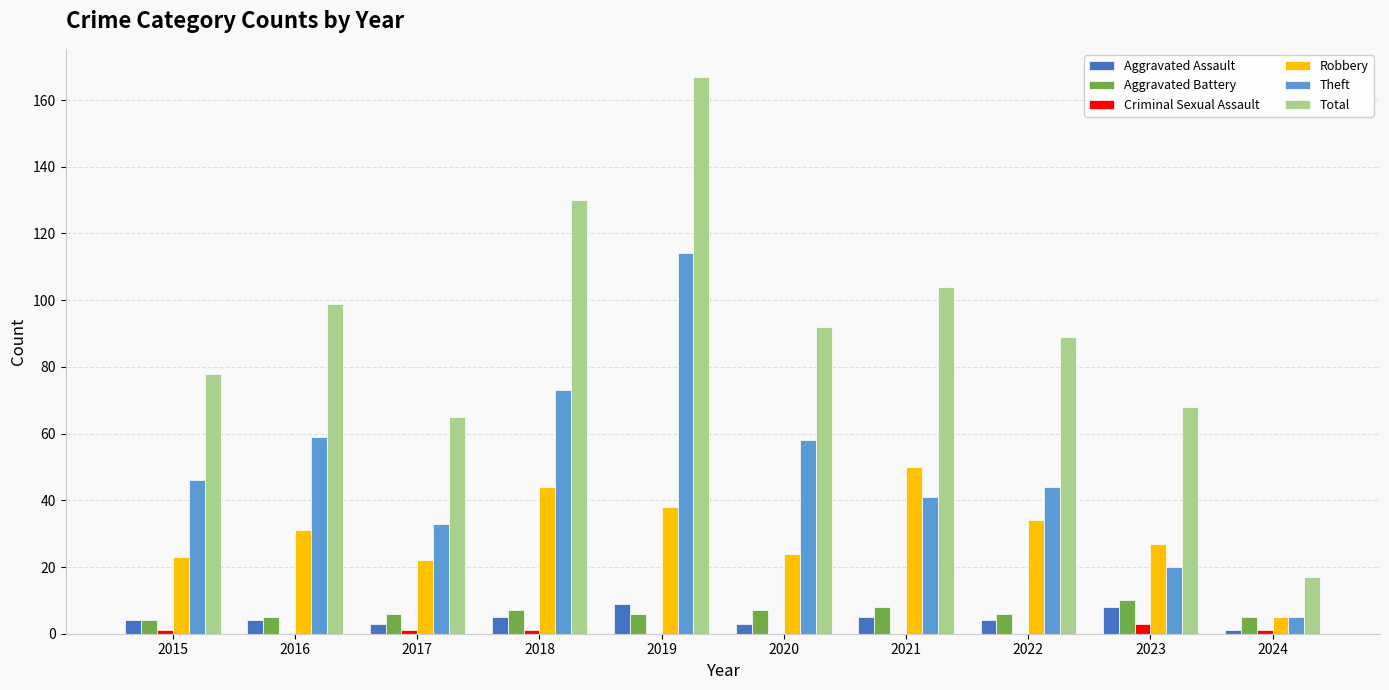

Count the Aggravated Battery values in the range 5 to 7.

7